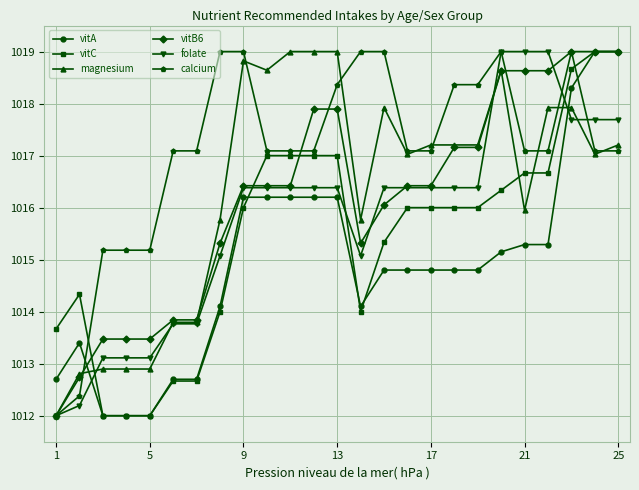

How many data points in vitA are less than 1014?

7